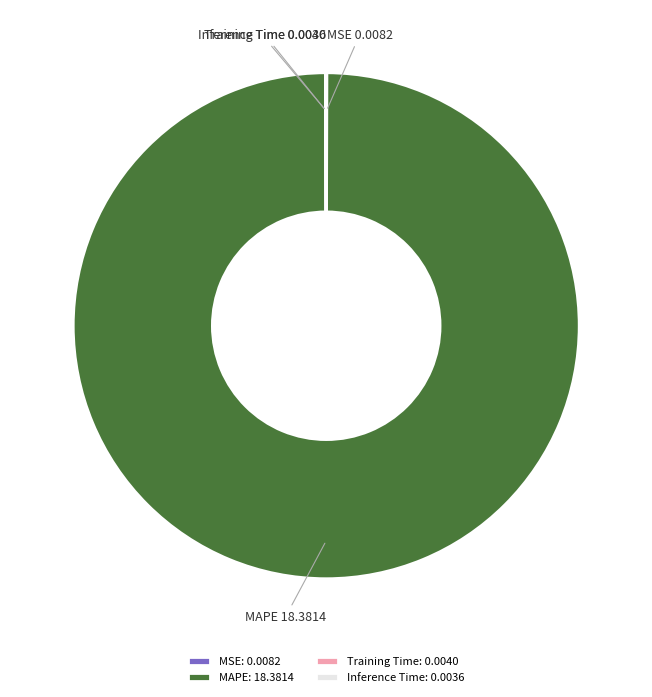

Is there a majority slice in this chart?

Yes